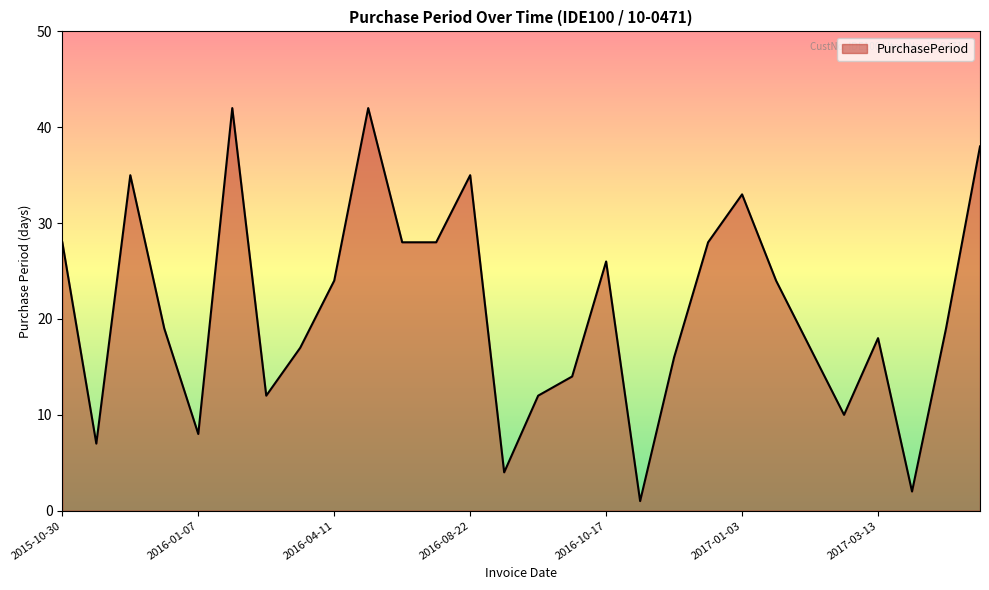

What is the greatest value displayed?

42